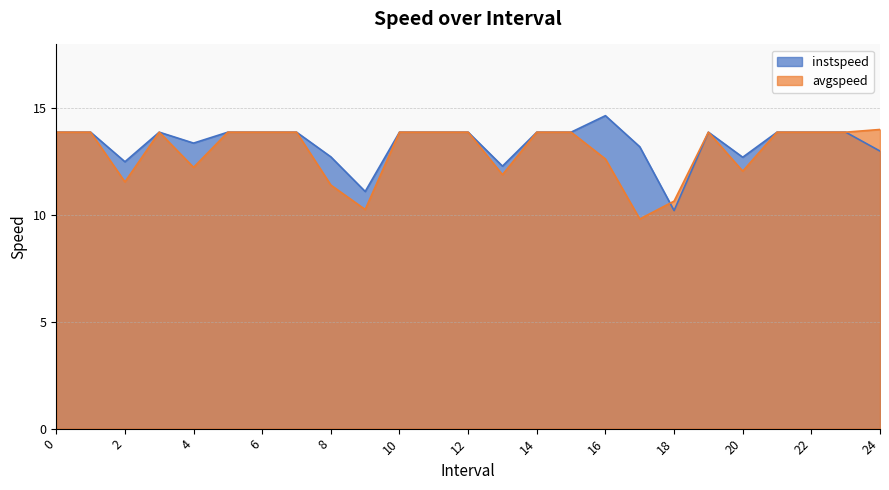

Which label corresponds to the smallest value in the chart?

17